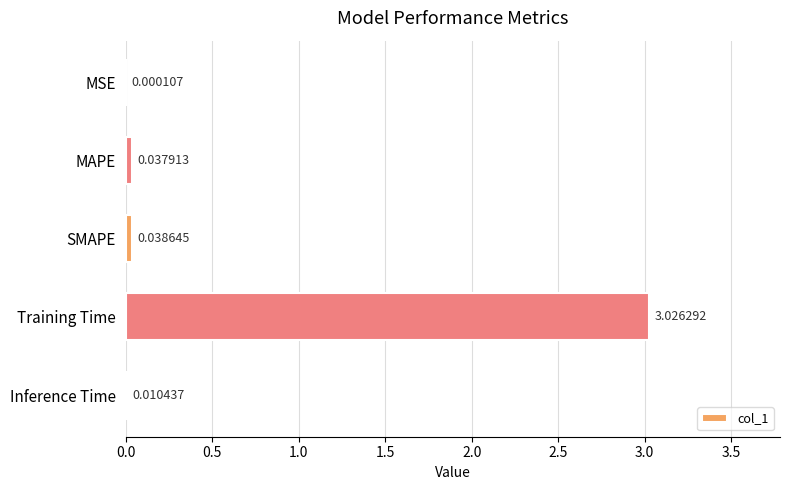

What is the average value?

0.6